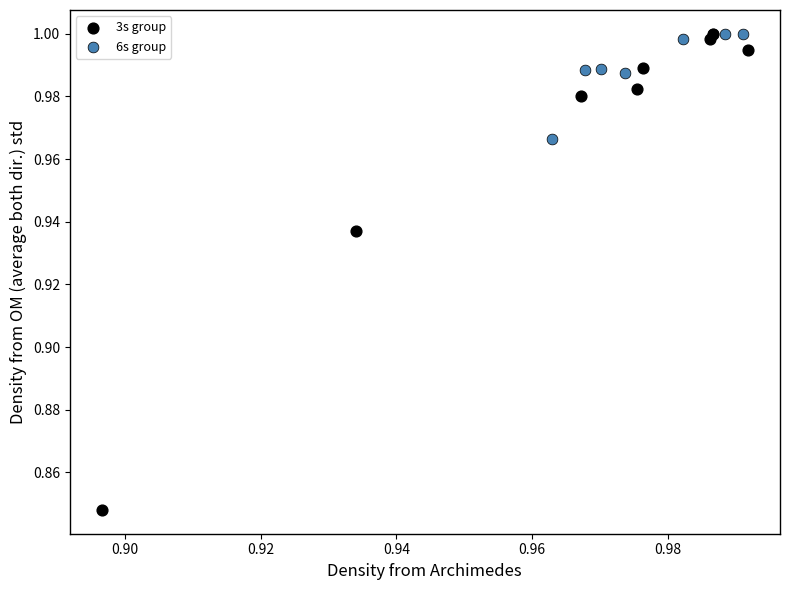

Which series contains the lowest Y value?

3s group